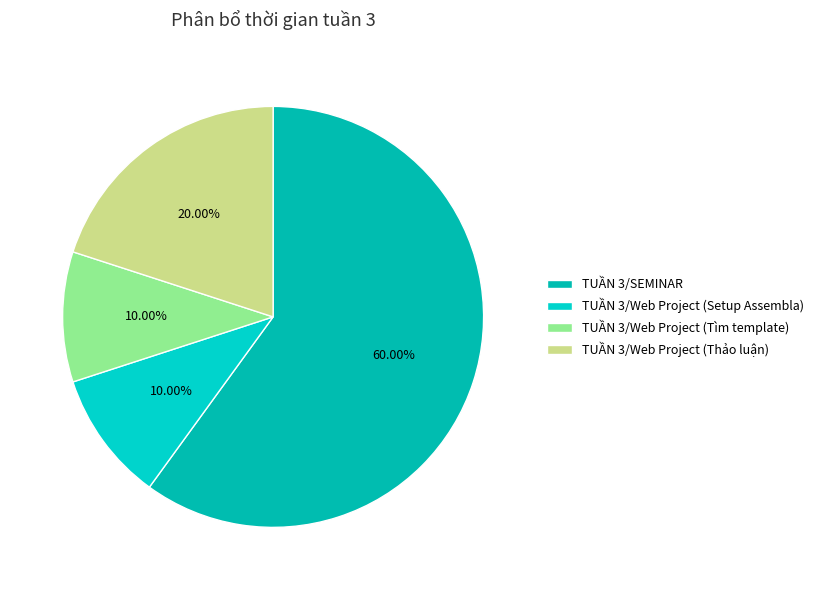

Which category has the biggest portion of the pie?

TUẦN 3/SEMINAR